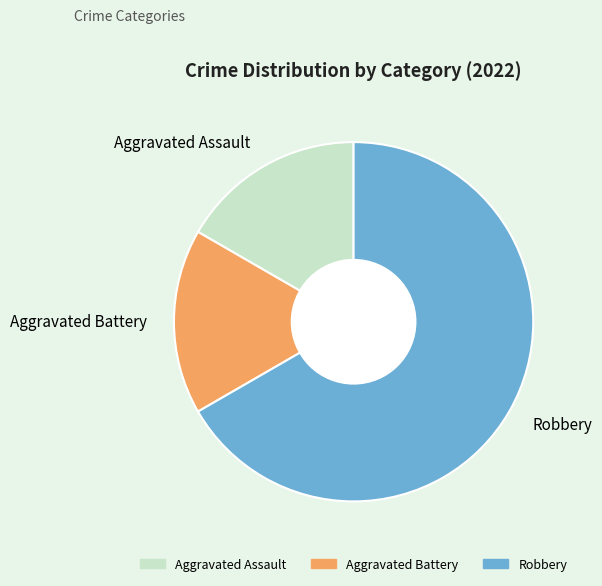

Approximately how many times larger is the value at Robbery compared to Aggravated Battery?

4.0